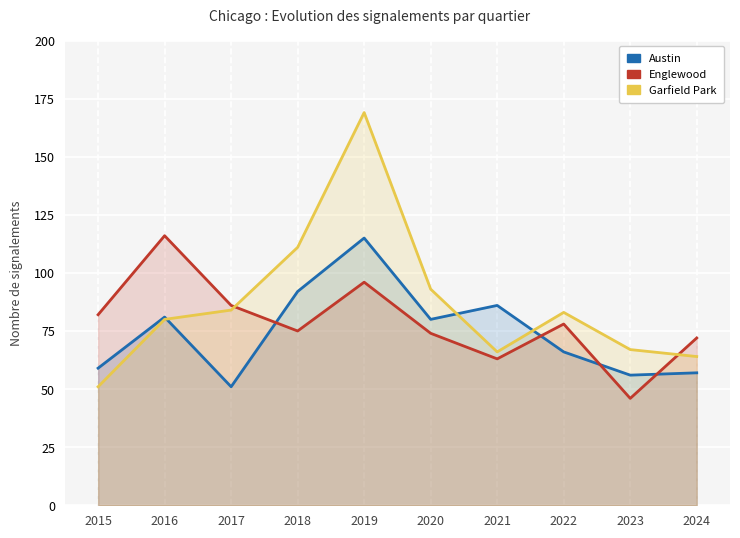

The value of Garfield Park at 2021 is 66. True or false?

True